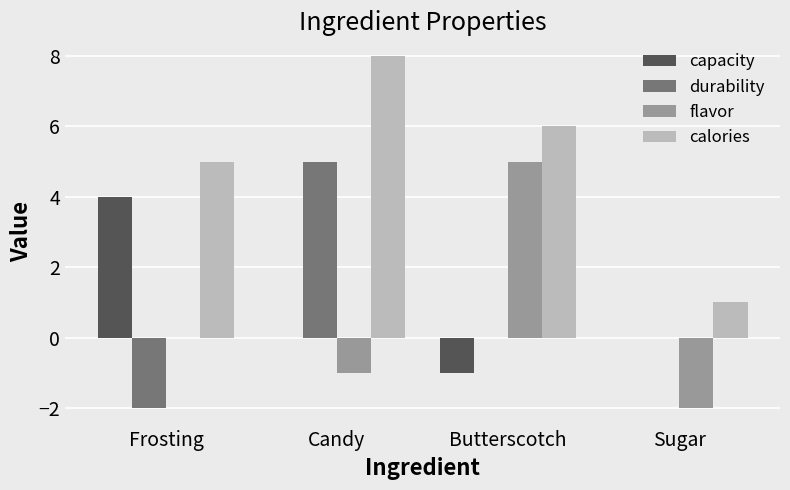

Is it true that flavor equals 0 at Frosting?

True